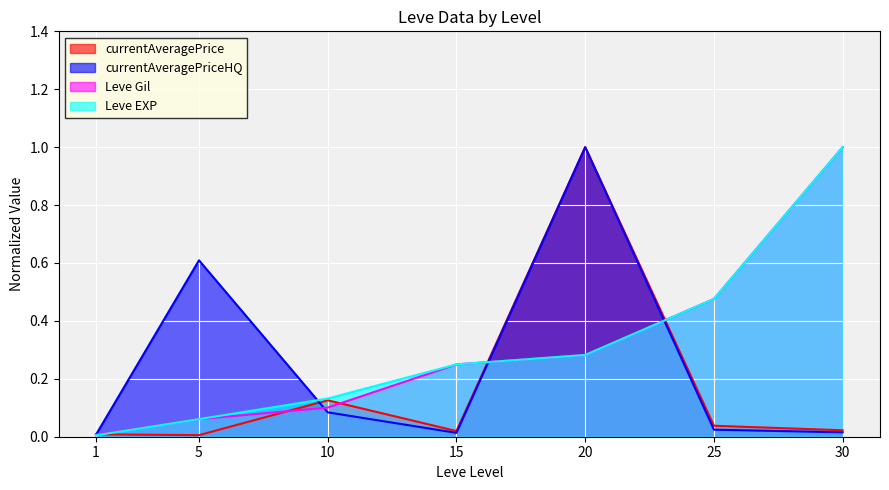

Which has a higher value, 25 or 15?

25